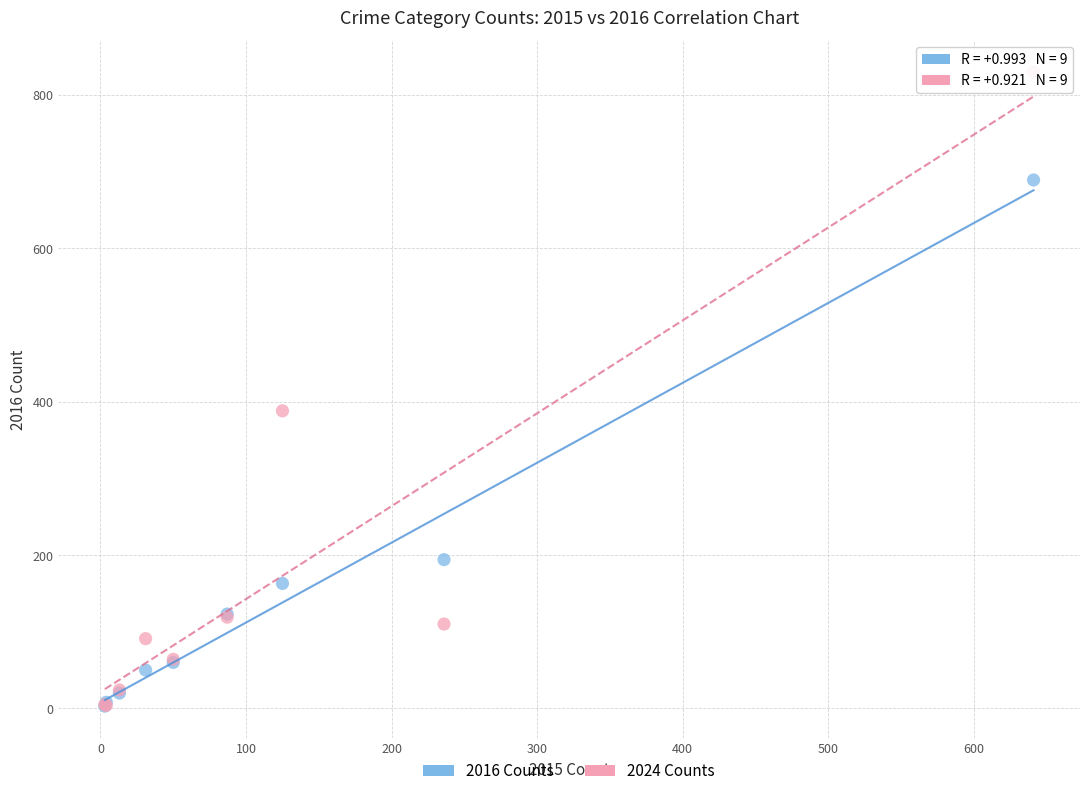

In the 2024 Counts series, what Y value is closest to 417?

388